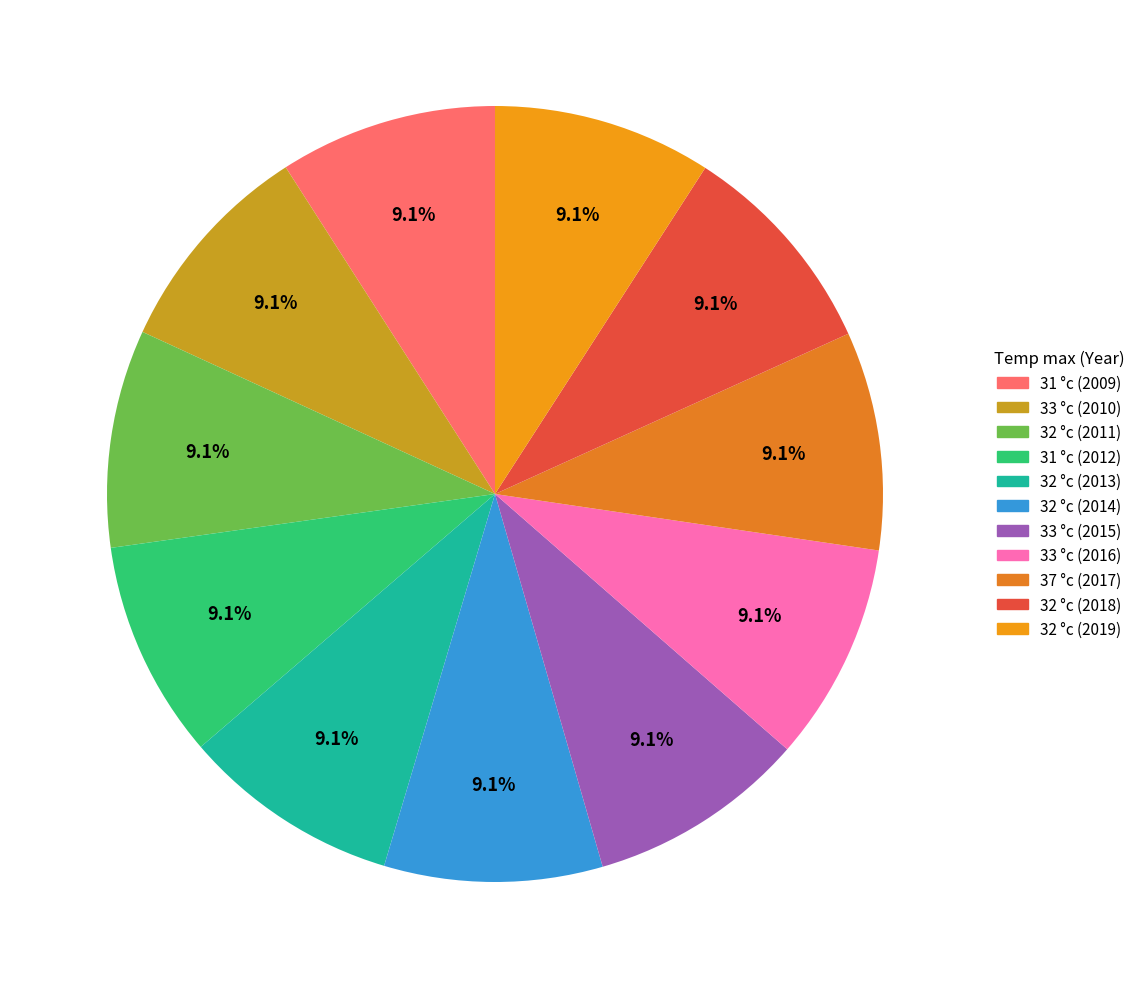

What percentage is the 33 °c (2016) slice, to the nearest percent?

9%